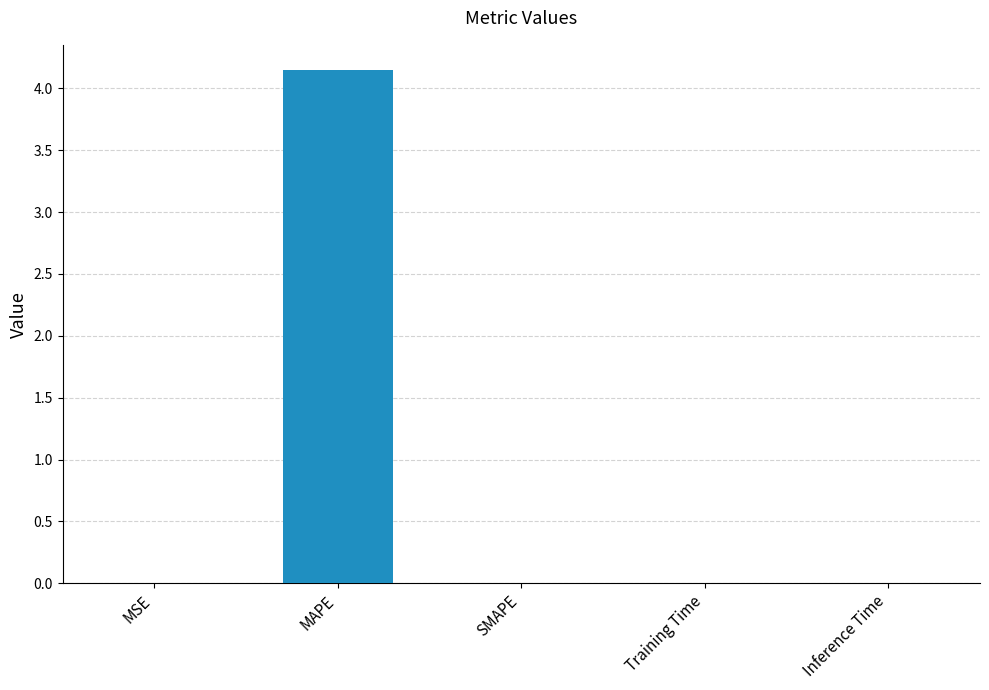

What is the average value?

0.8